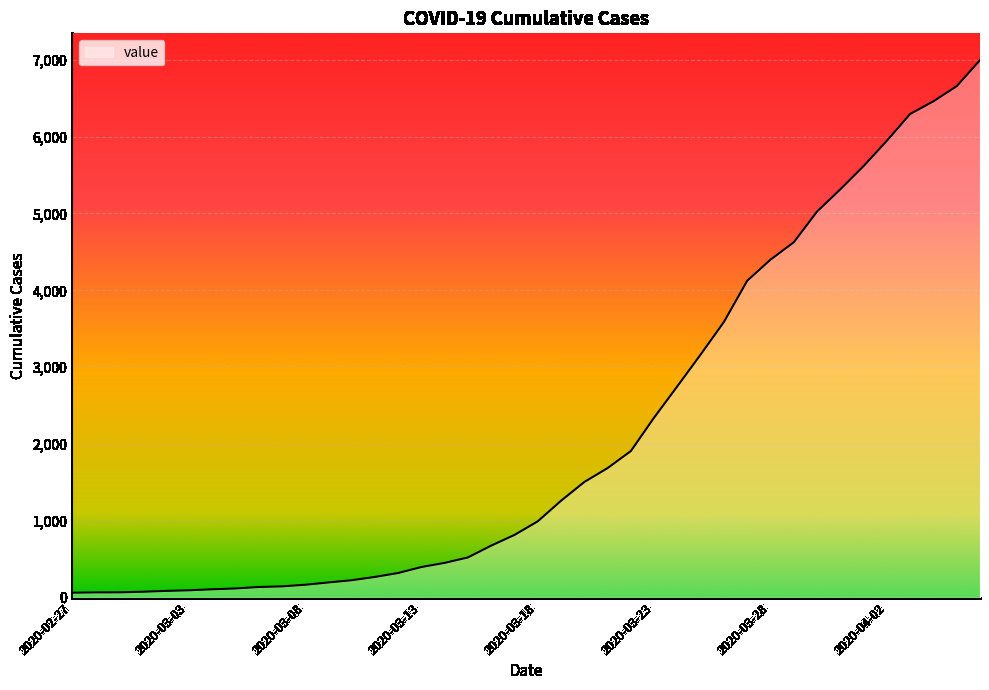

What is the difference between the maximum and minimum values?

6931